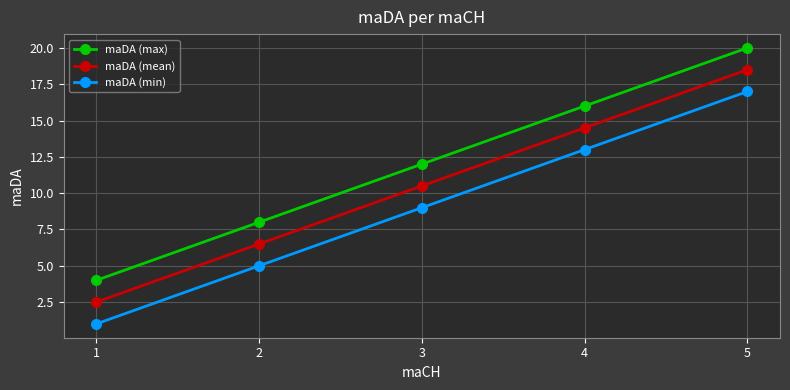

Reading left to right, list all the values displayed in this chart.

maDA (max): 1=4.0	2=8.0	3=12.0	4=16.0	5=20.0
maDA (mean): 1=2.5	2=6.5	3=10.5	4=14.5	5=18.5
maDA (min): 1=1.0	2=5.0	3=9.0	4=13.0	5=17.0